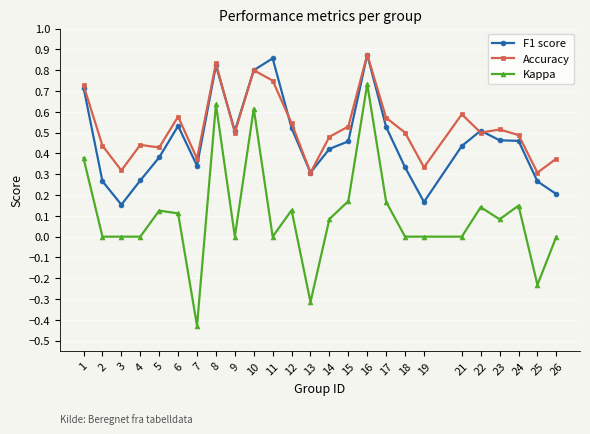

In Accuracy, how many points are higher than both neighbors (excluding endpoints)?

7